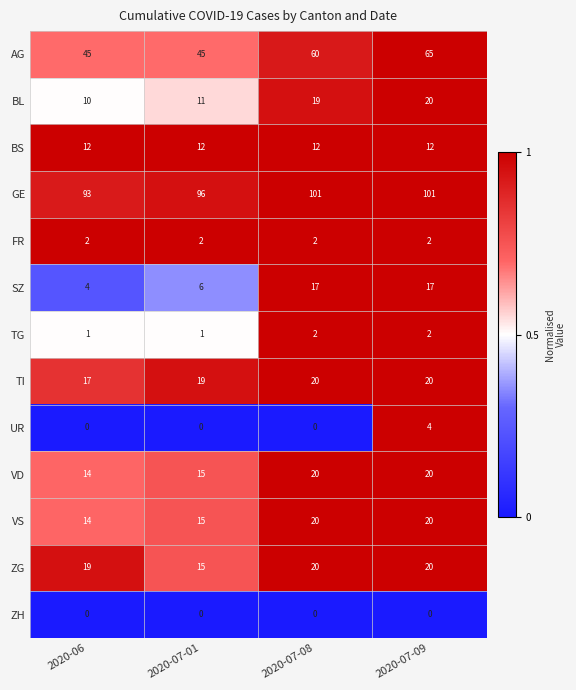

The value of SZ at 2020-07-01 is 8. True or false?

False